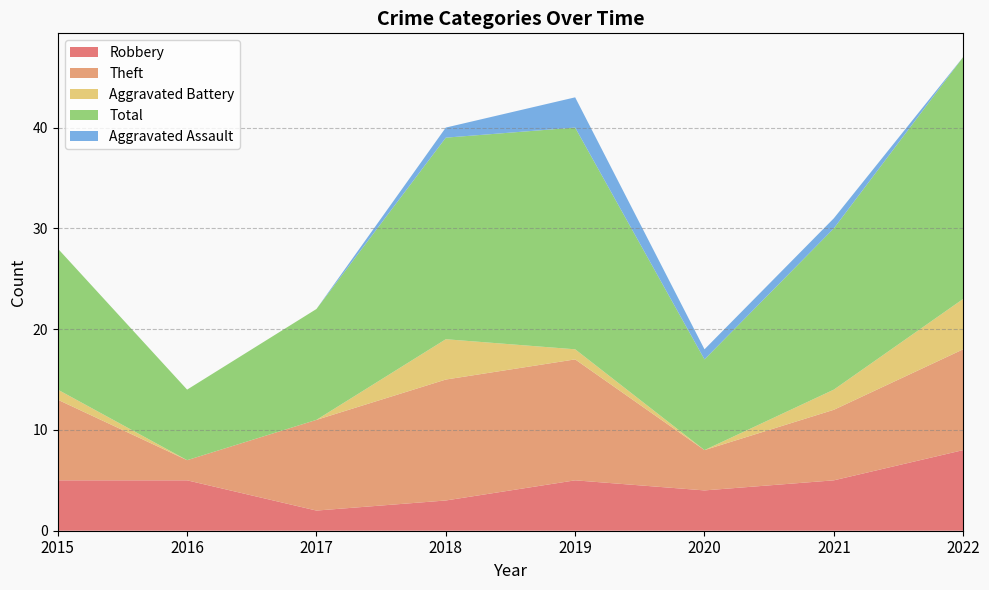

Reading left to right, transcribe all the data shown in this chart.

Robbery: 5	5	2	3	5	4	5	8
Theft: 8	2	9	12	12	4	7	10
Aggravated Battery: 1	0	0	4	1	0	2	5
Total: 14	7	11	20	22	9	16	24
Aggravated Assault: 0	0	0	1	3	1	1	0